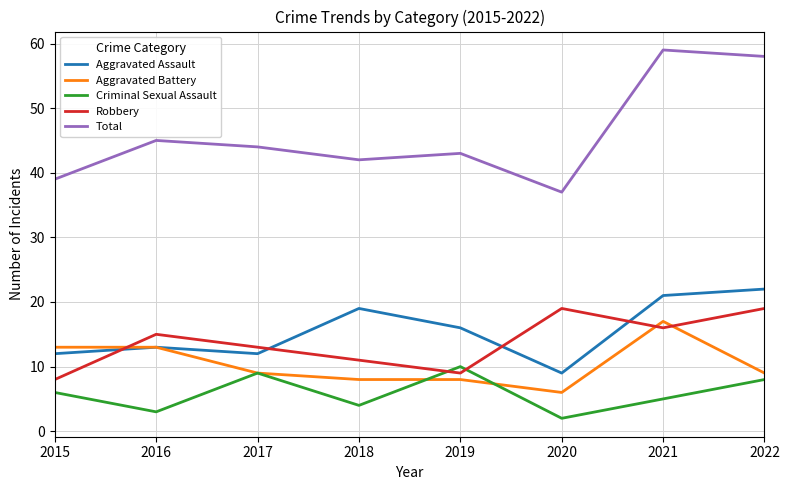

At which label does Total first exceed 44?

2016